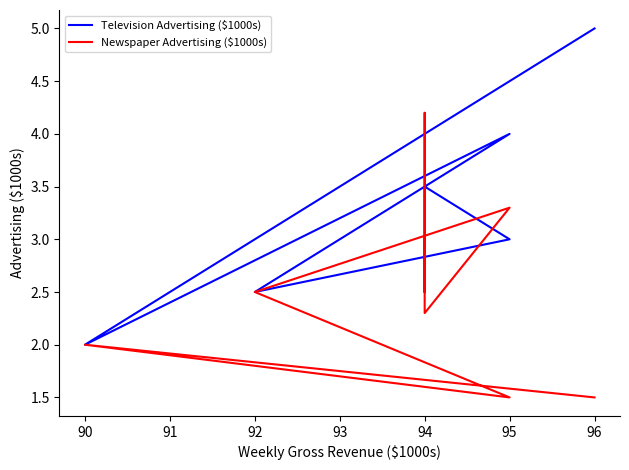

True or false: Newspaper Advertising ($1000s) has a value of 0.7 at 91.

False